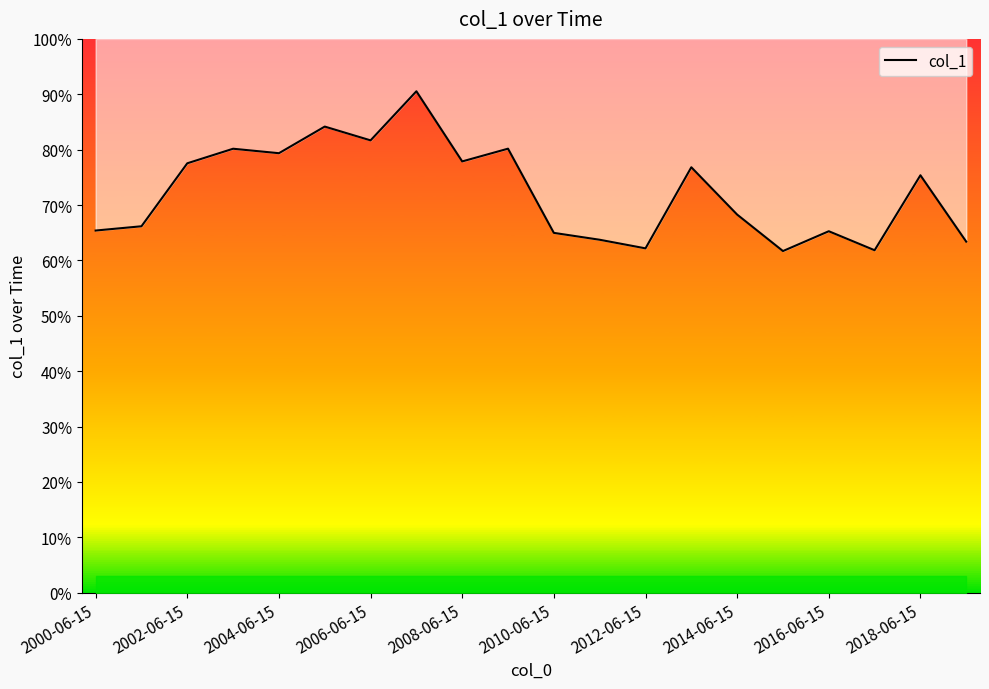

True or false: there are more than 0 points higher than both neighbors.

True